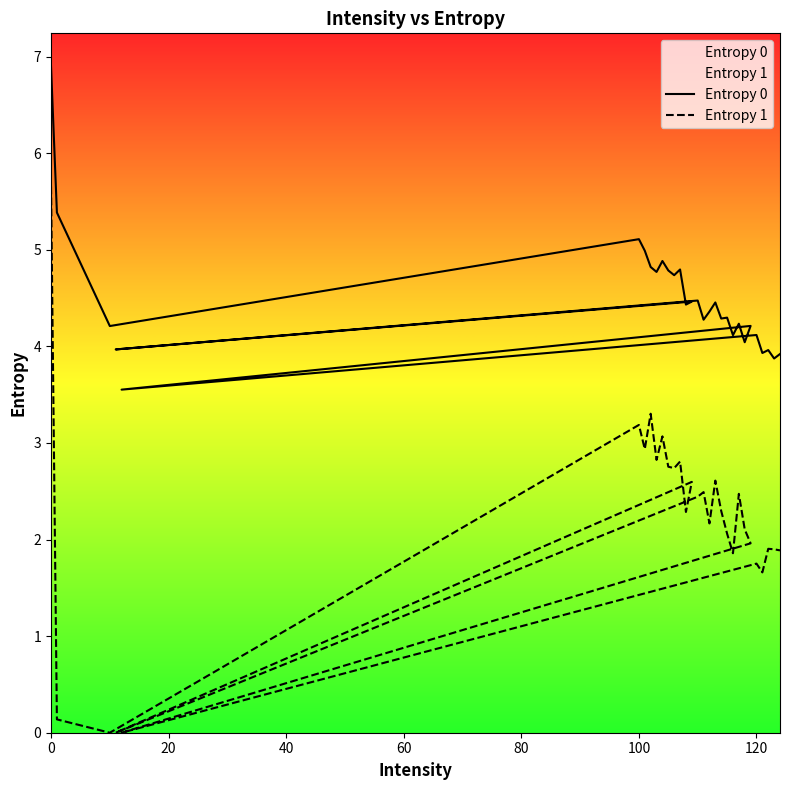

True or false: Entropy 1 and Entropy 0 intersect in this chart.

False